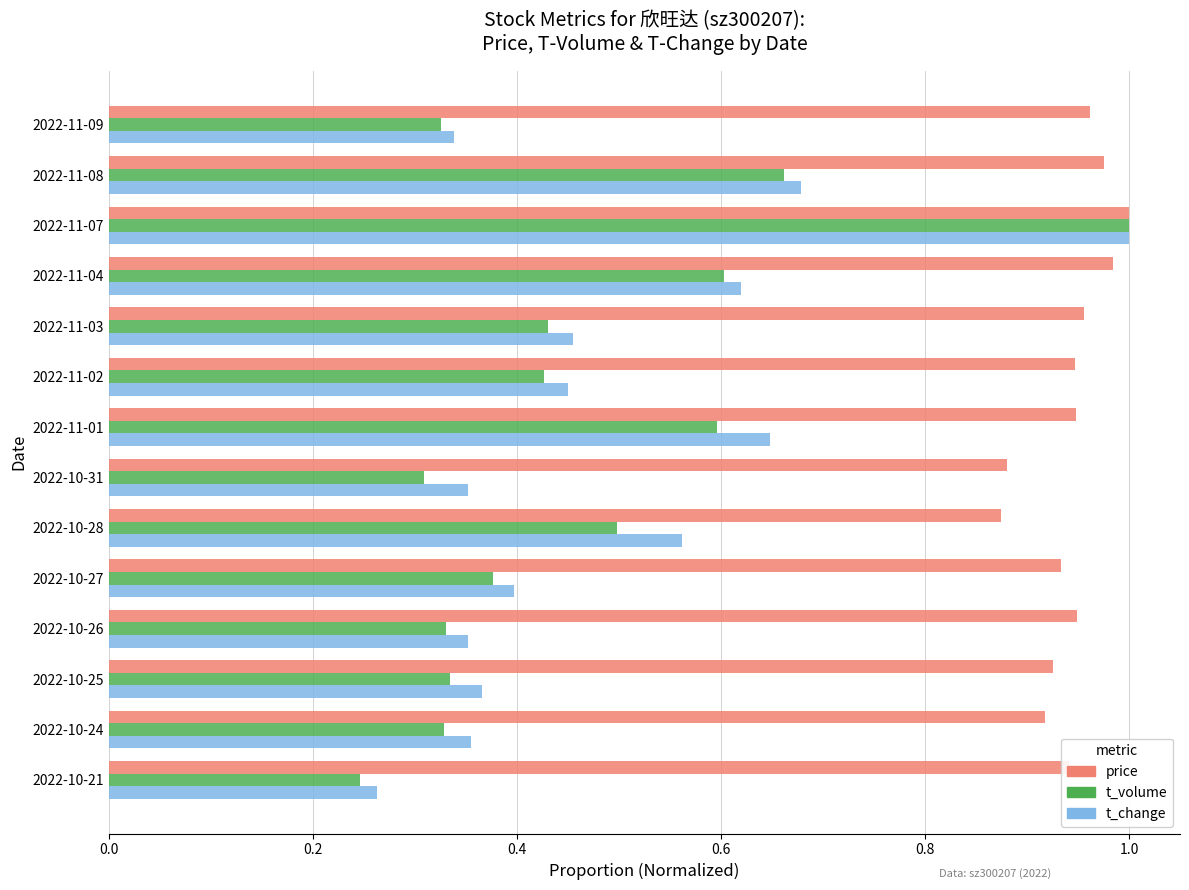

At which category does the chart reach its peak across all series?

2022-11-07